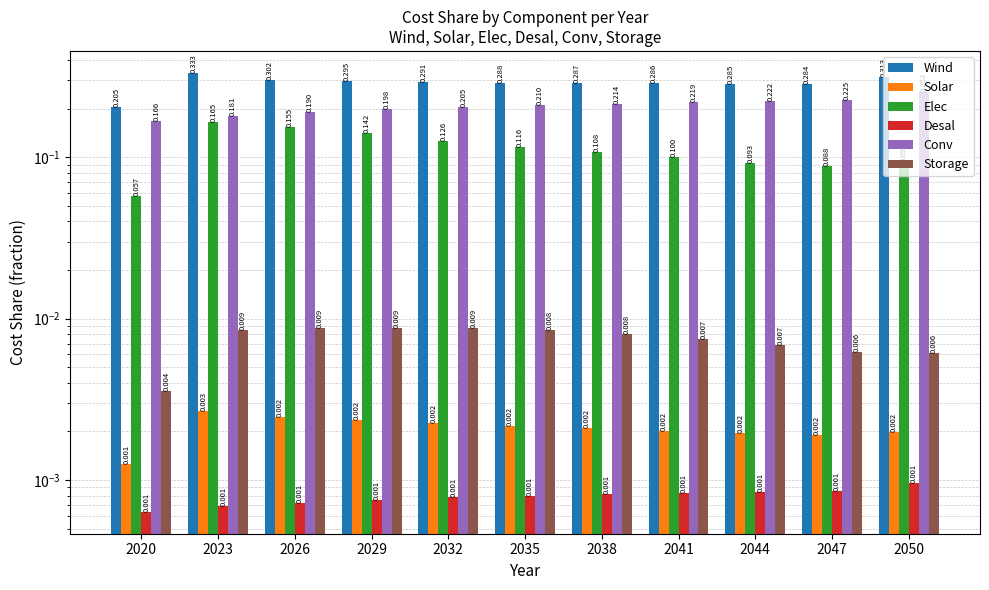

Rank the series at 2029 from lowest to highest value.

Desal, Solar, Storage, Elec, Conv, Wind